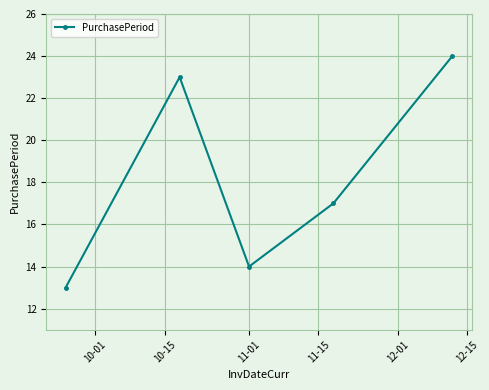

Does the chart display data point markers on the line(s)?

Yes